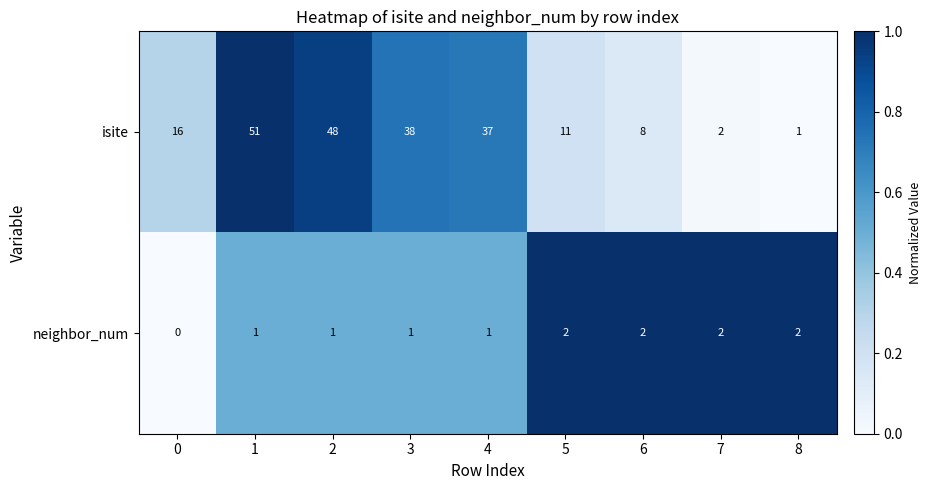

Rank the series by their maximum value, from lowest to highest.

neighbor_num, isite